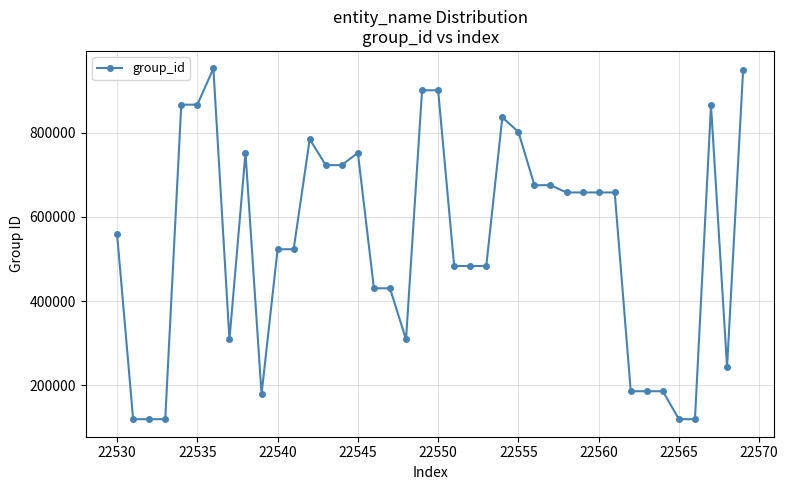

True or false: there are more than 2 points higher than both neighbors.

True